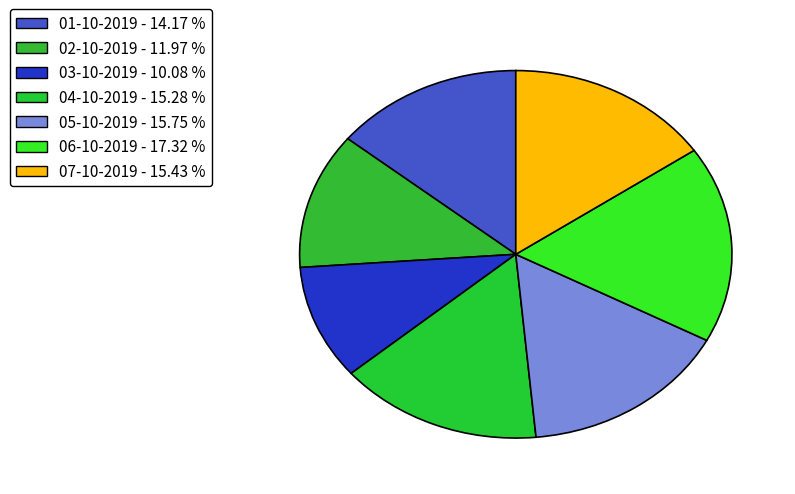

Between 01-10-2019 and 05-10-2019, which is larger?

05-10-2019